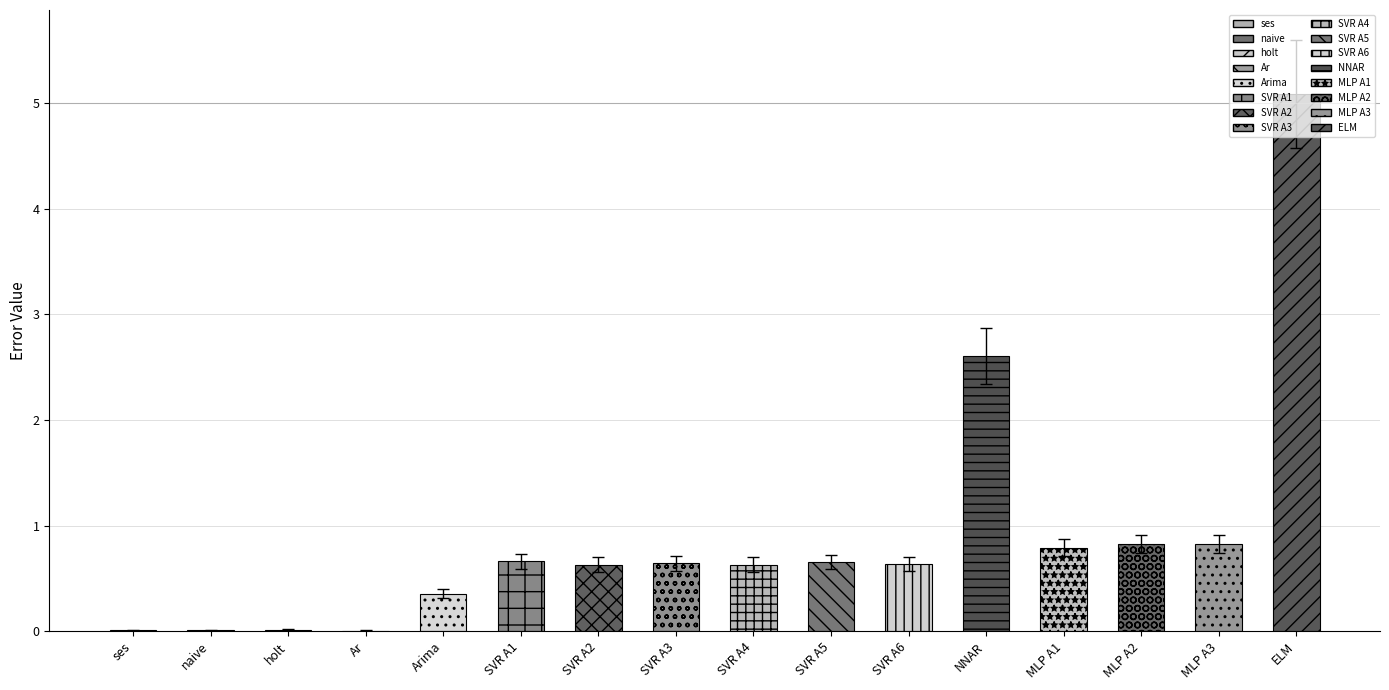

The chart shows a value of 0.7 at MLP A3. True or false?

True